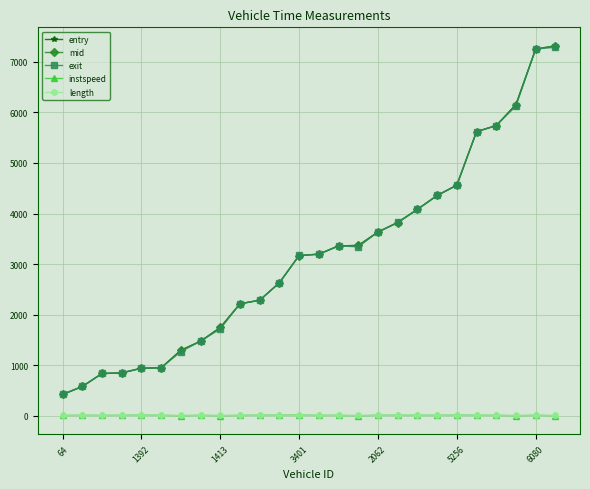

True or false: instspeed and exit cross at least once.

False